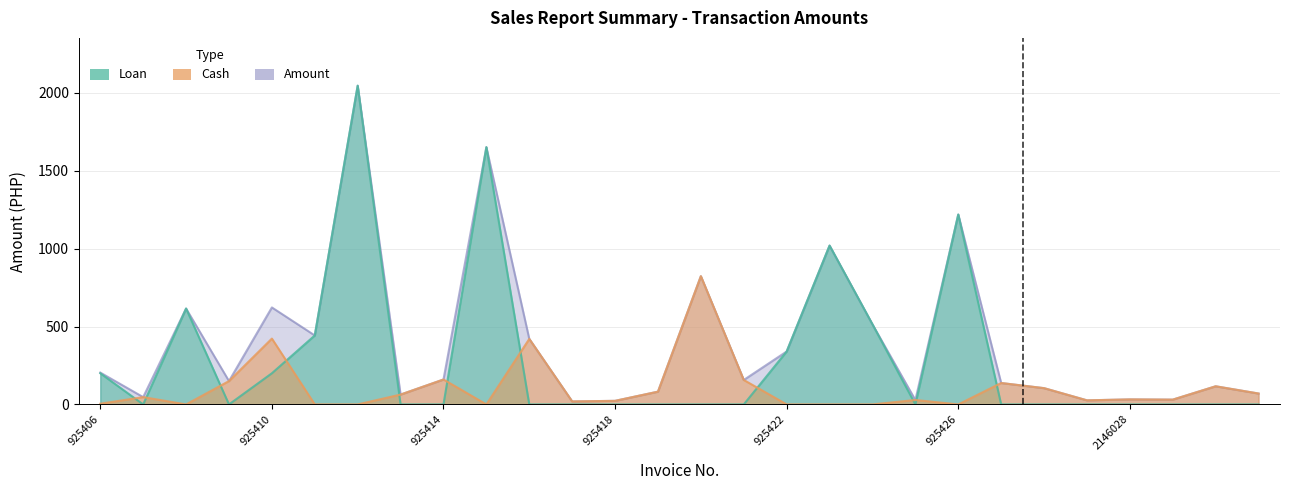

List the labels in order of Amount value, largest first.

925412, 925415, 925426, 925423, 925420, 925410, 925408, 925424, 925411, 925416, 925422, 925406, 925414, 925421, 925409, 925427, 2146030, 2146026, 925419, 2146031, 925413, 925407, 2146028, 2146029, 925425, 2146027, 925418, 925417